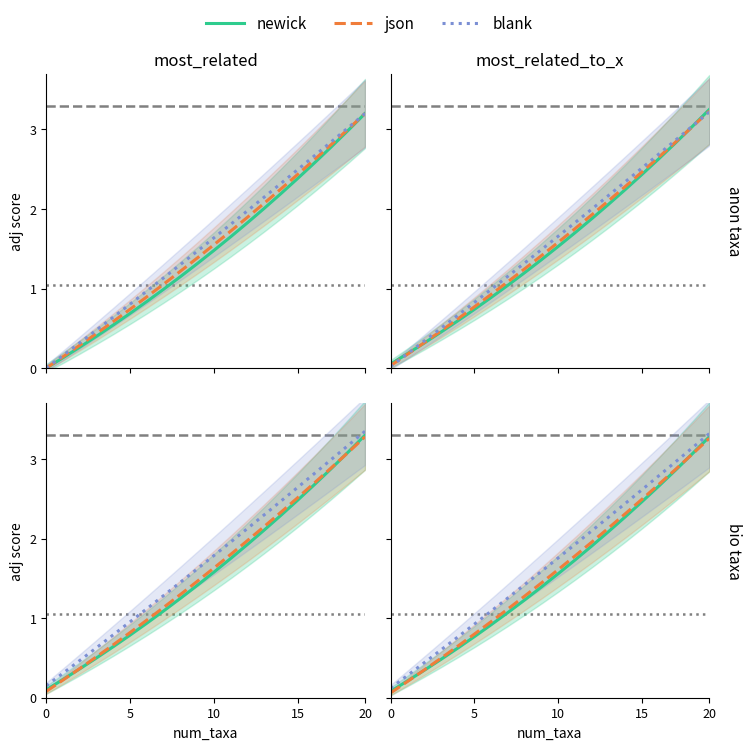

Reading right to left, extract all data points from this chart.

newick: 3.3	3.1	2.9	2.7	2.5	2.3	2.1	1.9	1.7	1.6	1.4	1.2	1.1	0.9	0.8	0.6	0.5	0.3	0.2	0.1
json: 3.3	3.1	2.9	2.7	2.5	2.3	2.1	2.0	1.8	1.6	1.4	1.3	1.1	1.0	0.8	0.6	0.5	0.3	0.2	0.1
blank: 3.3	3.1	3.0	2.8	2.6	2.4	2.3	2.1	1.9	1.8	1.6	1.4	1.3	1.1	0.9	0.8	0.6	0.4	0.3	0.1